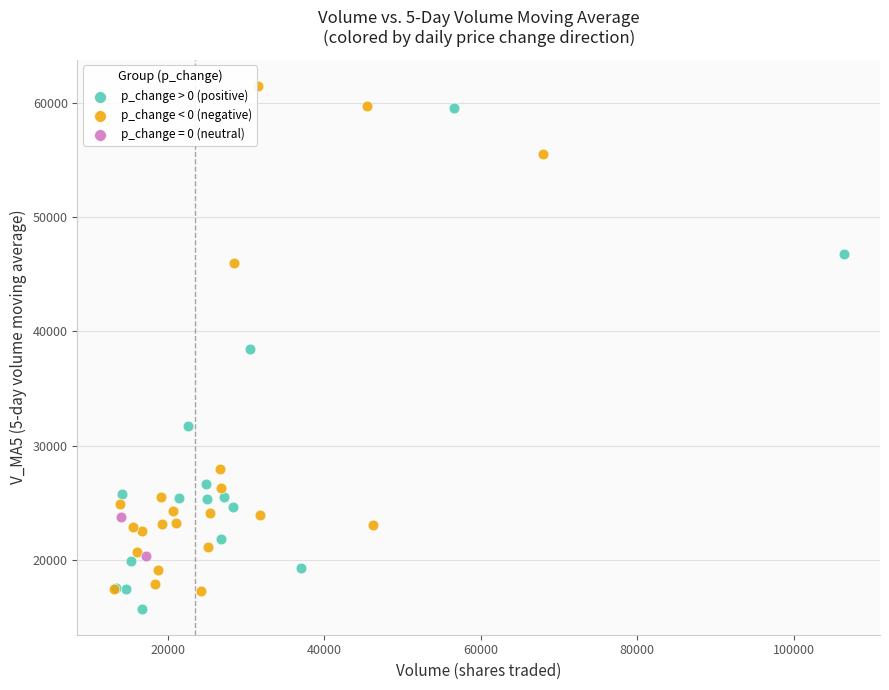

What are all the series names shown in the legend?

p_change > 0 (positive), p_change < 0 (negative), p_change = 0 (neutral)